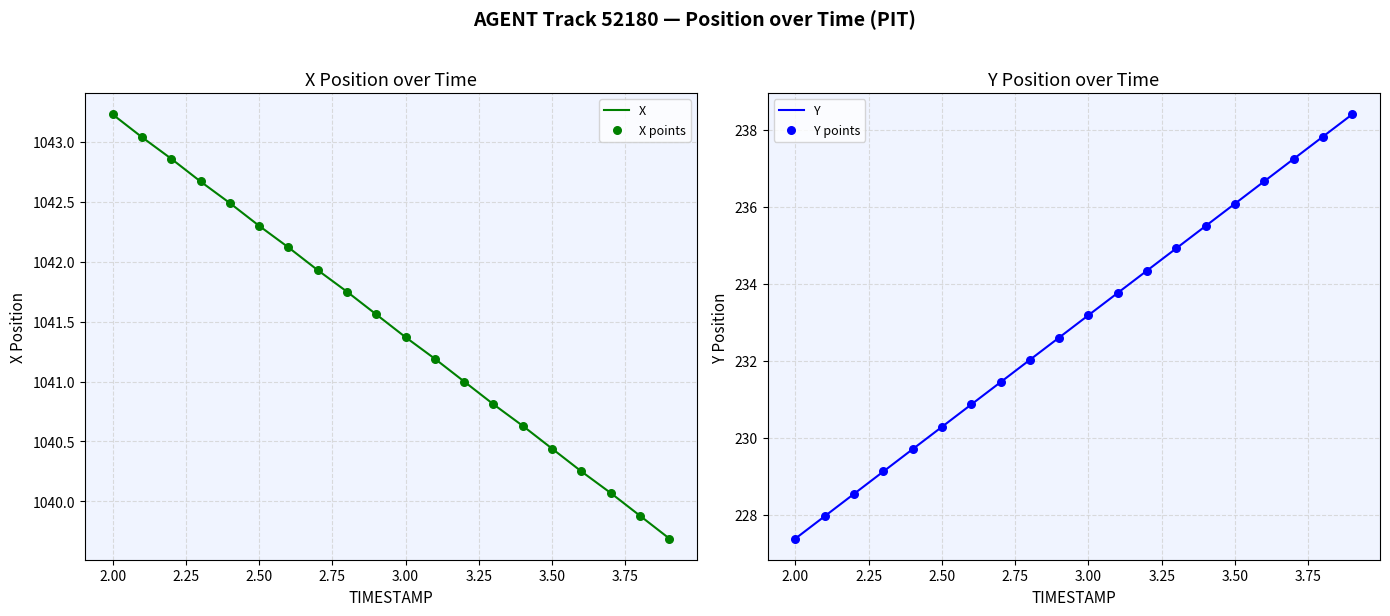

The value of X at 2.00 is 1611.9. True or false?

False